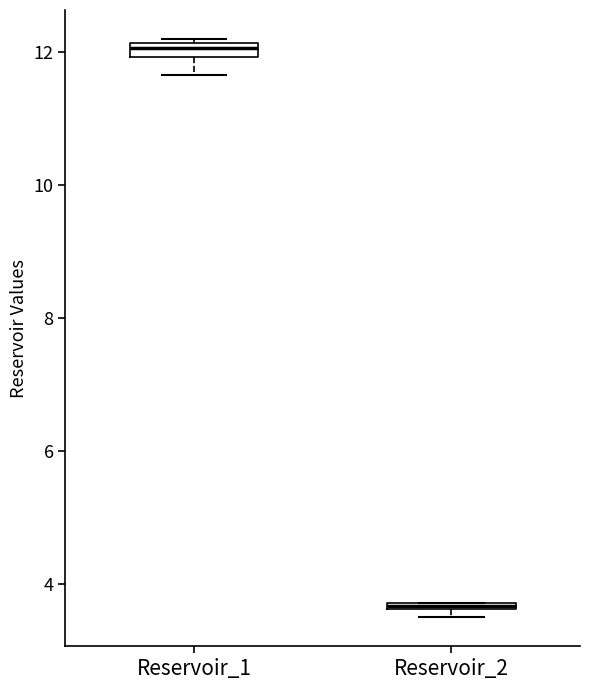

Which box has the lowest median line?

Reservoir_2